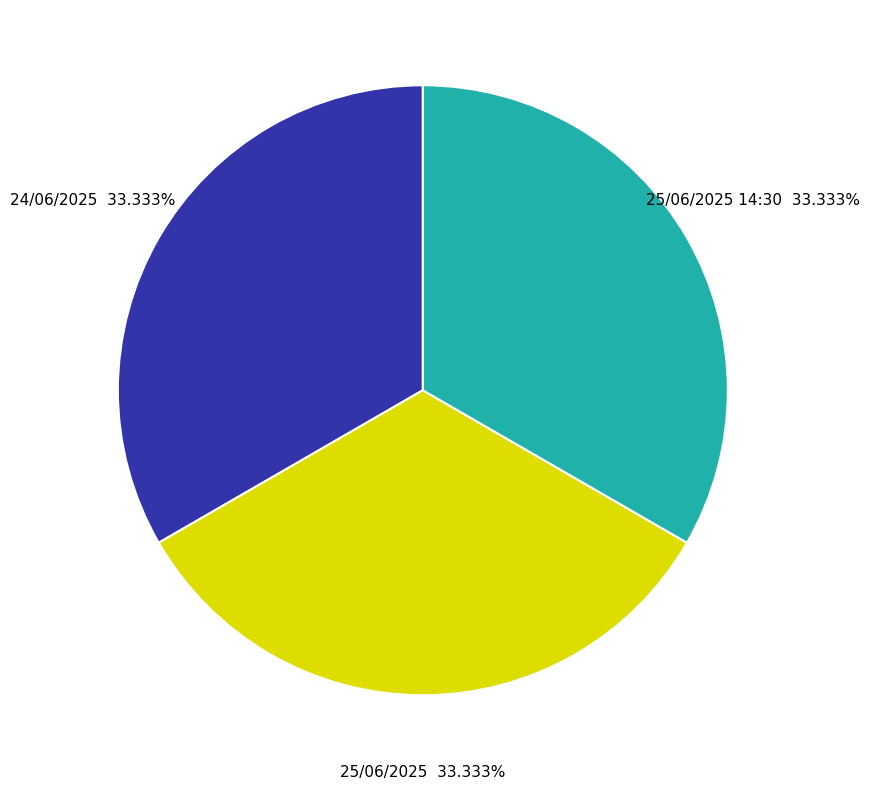

Is there a majority slice in this chart?

No